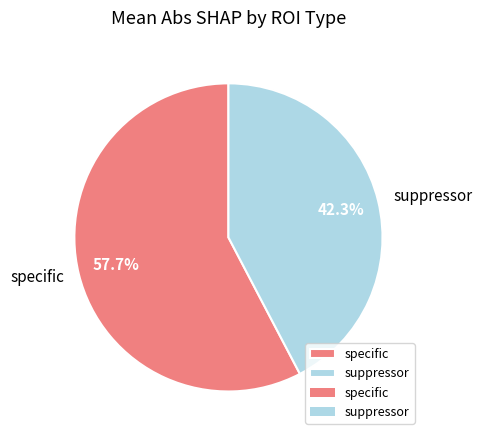

Count the number of slices in the pie.

2